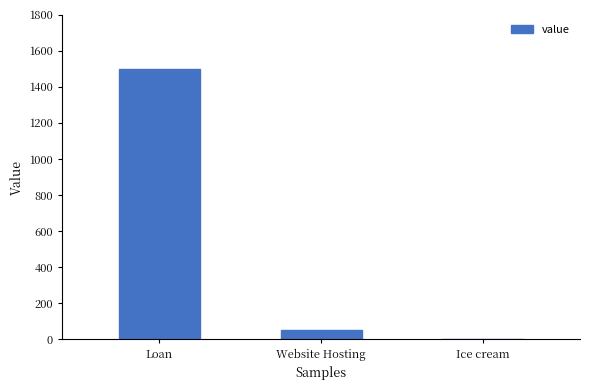

Are the bars horizontal?

No